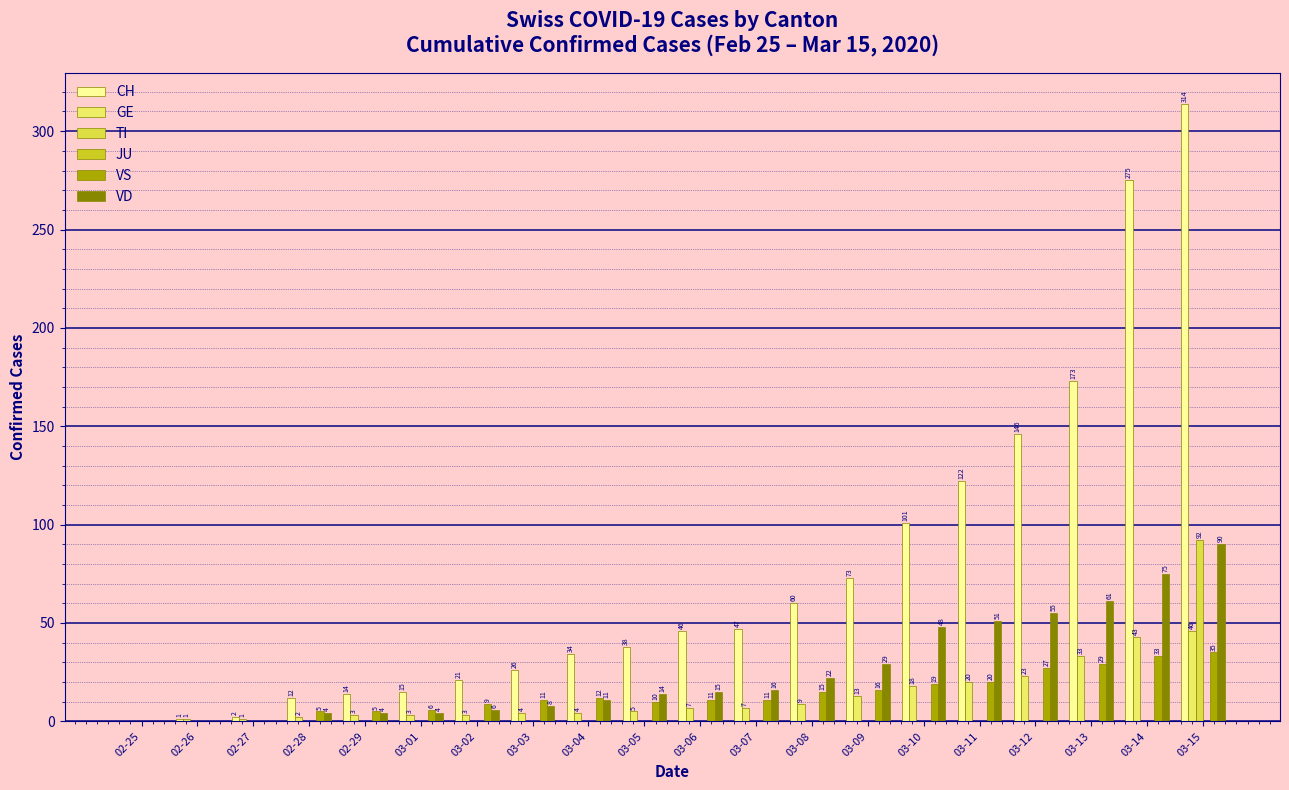

Are the bars horizontal?

No